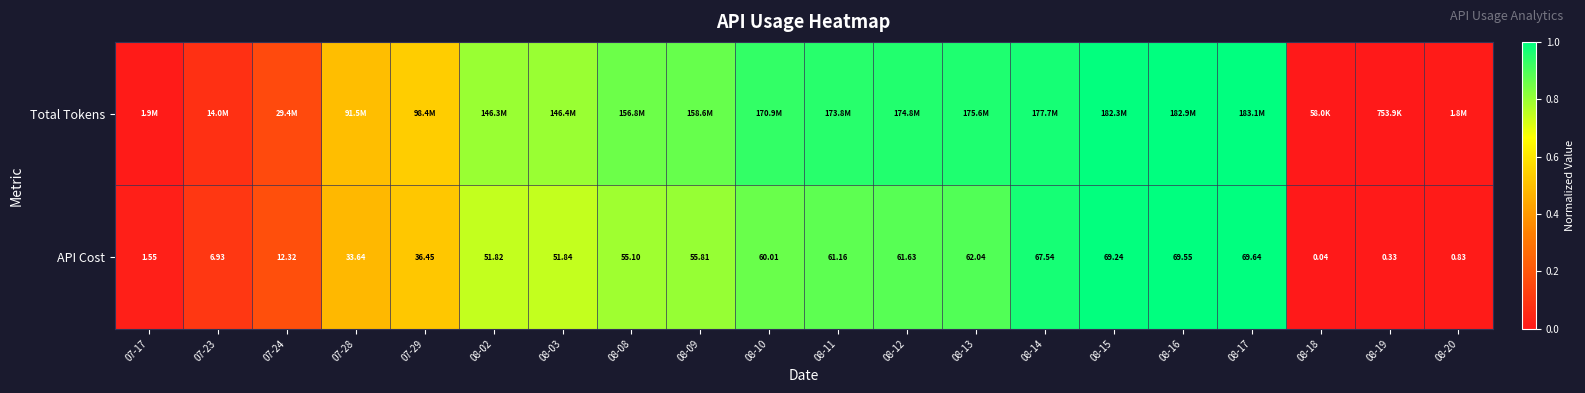

At how many categories does at least one series exceed 0?

19